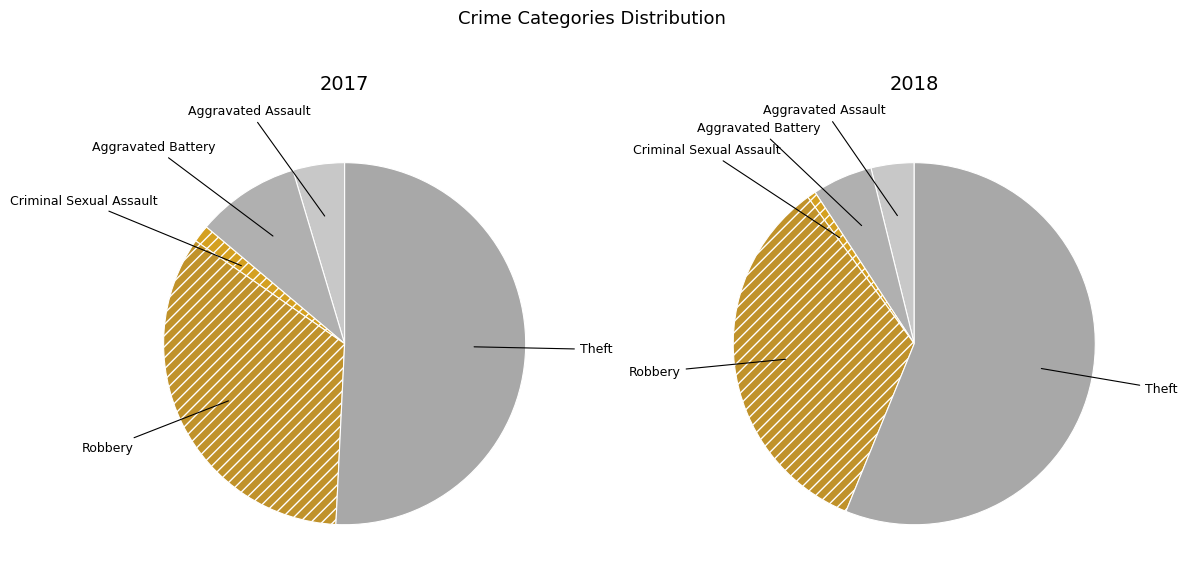

Does 5 represent more than half of the total?

Yes